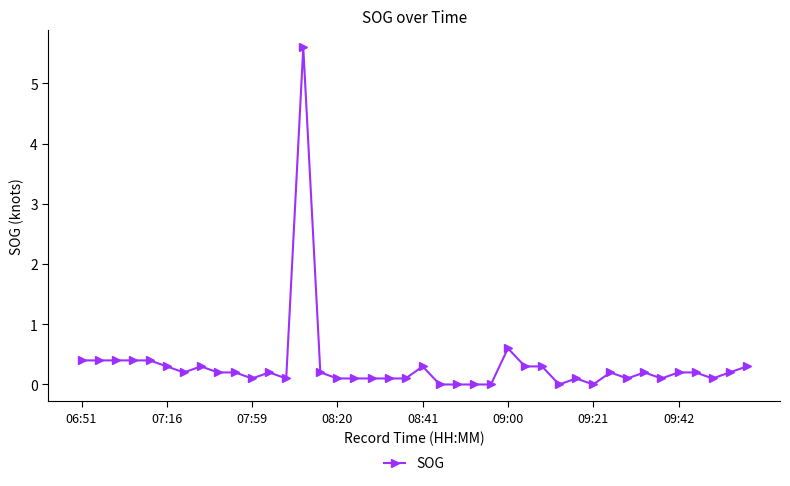

What is the difference between the maximum and minimum values?

5.6